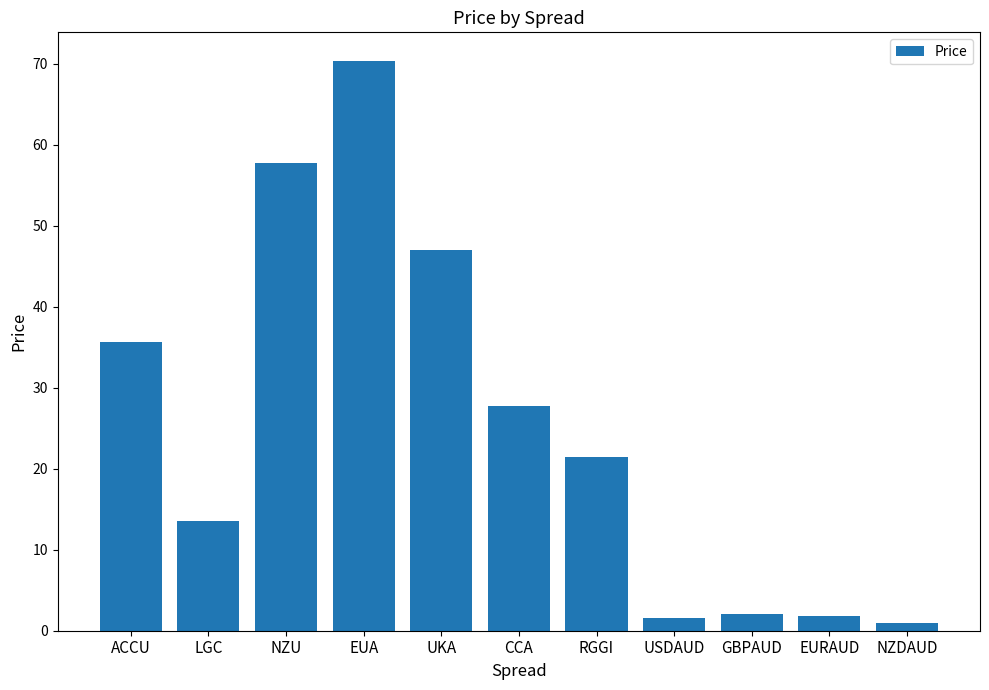

What is the label of the 1st bar from the left?

ACCU